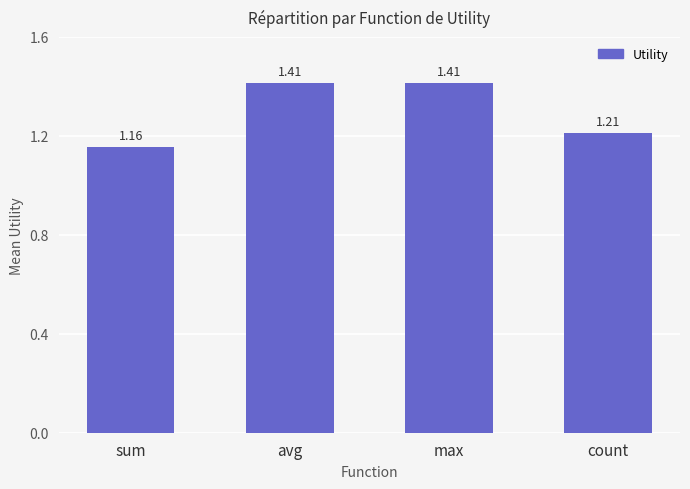

Which category has the lowest value across all series?

sum